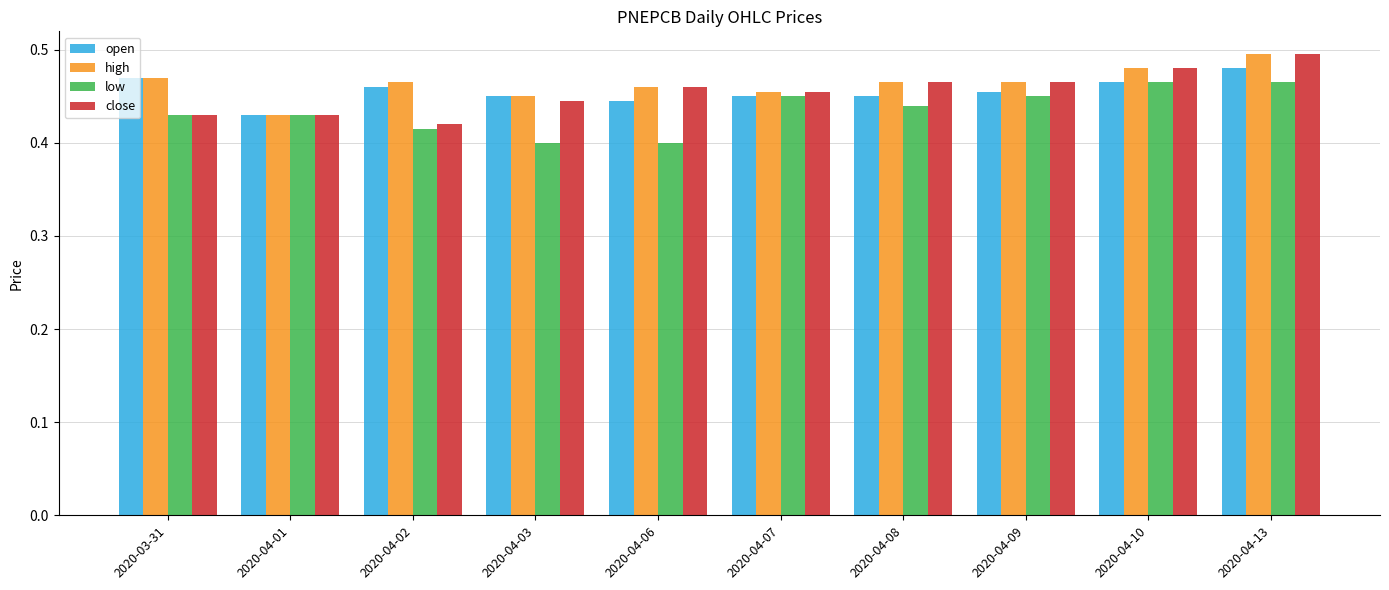

Which category has the lowest value in the open series?

2020-04-01